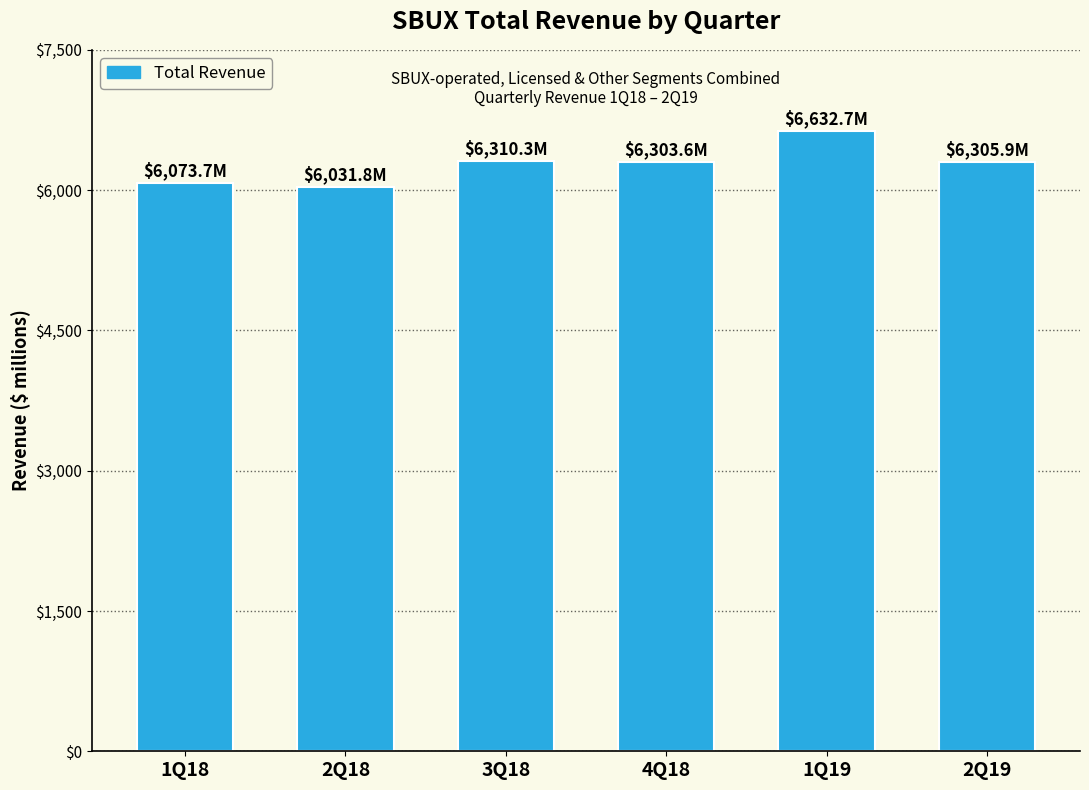

How many values exceed 6305?

3